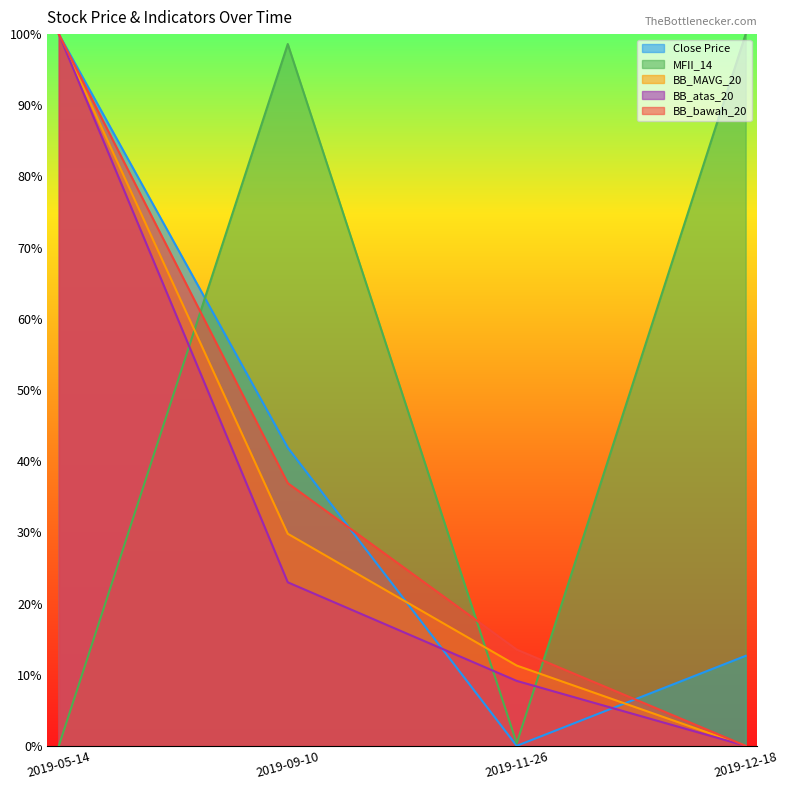

Does the chart display data point markers on the line(s)?

No